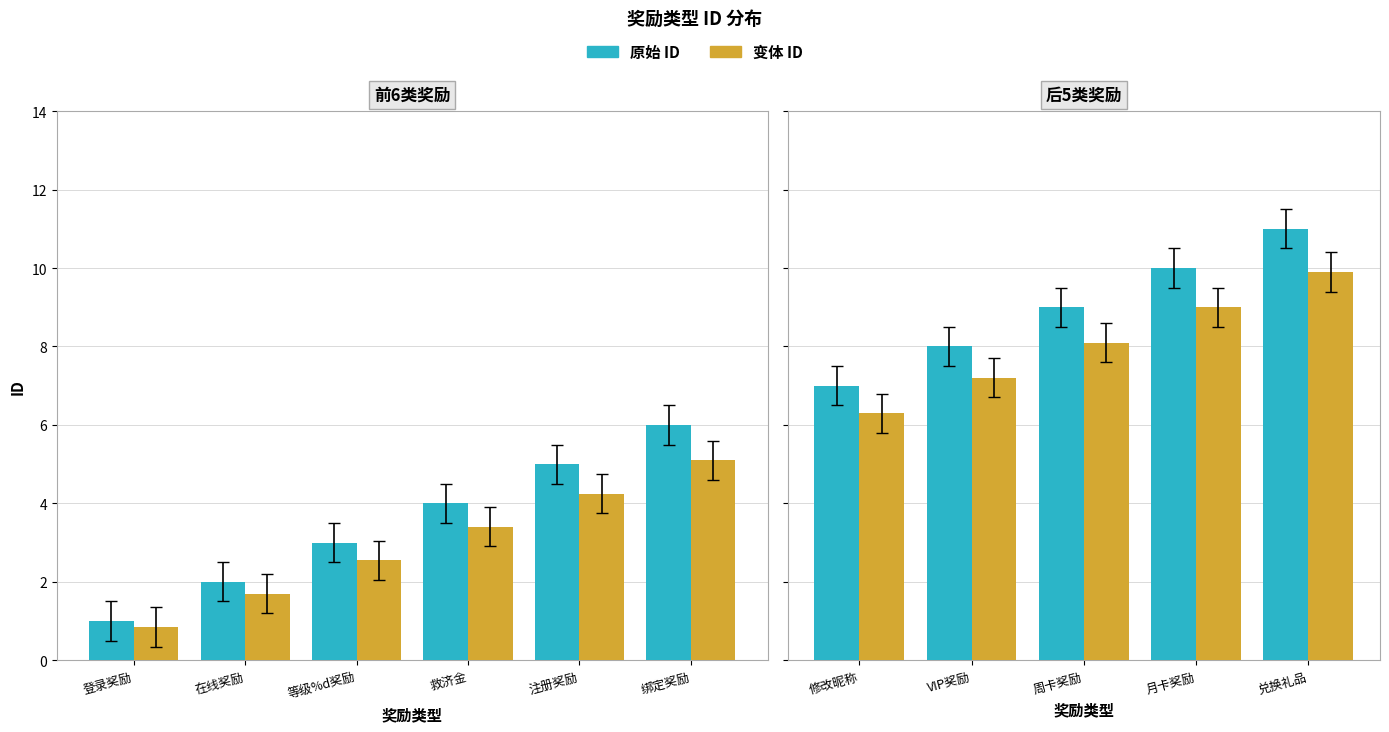

How many values are between 3 and 9?

7